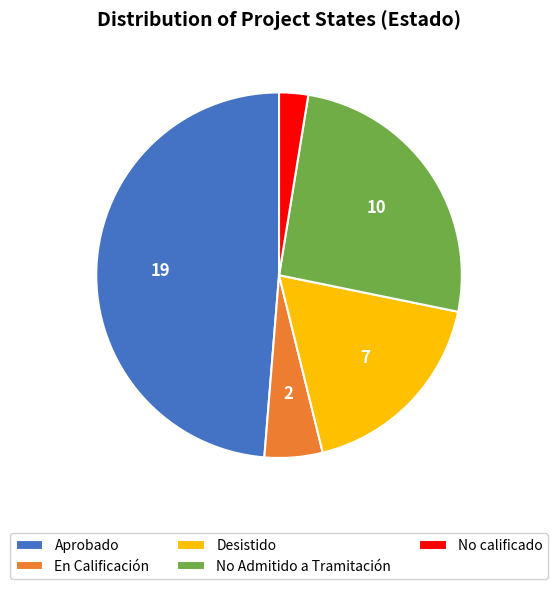

The Desistido slice represents 18% of the pie. True or false?

True